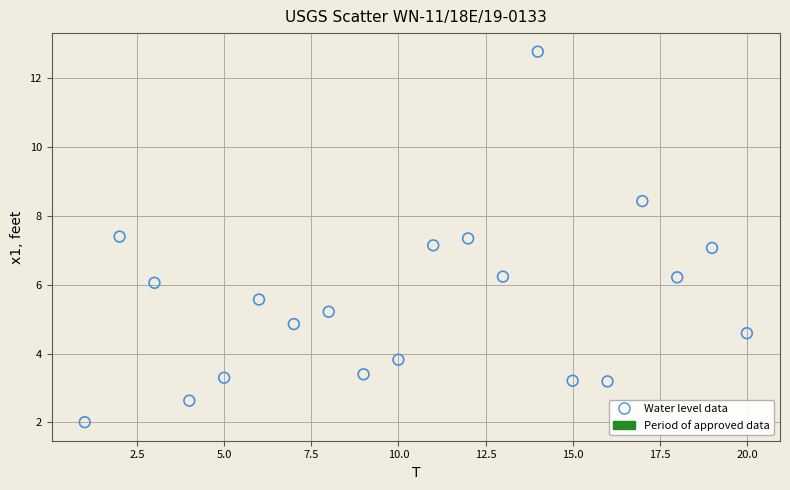

What is the range of Y values (max minus min)?

10.8